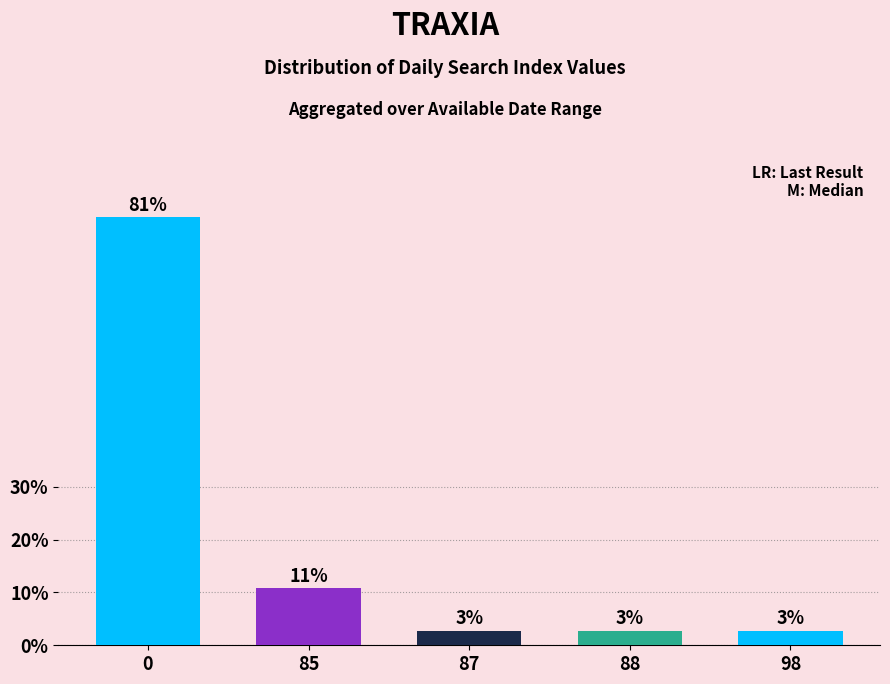

Does the chart contain any negative values?

No